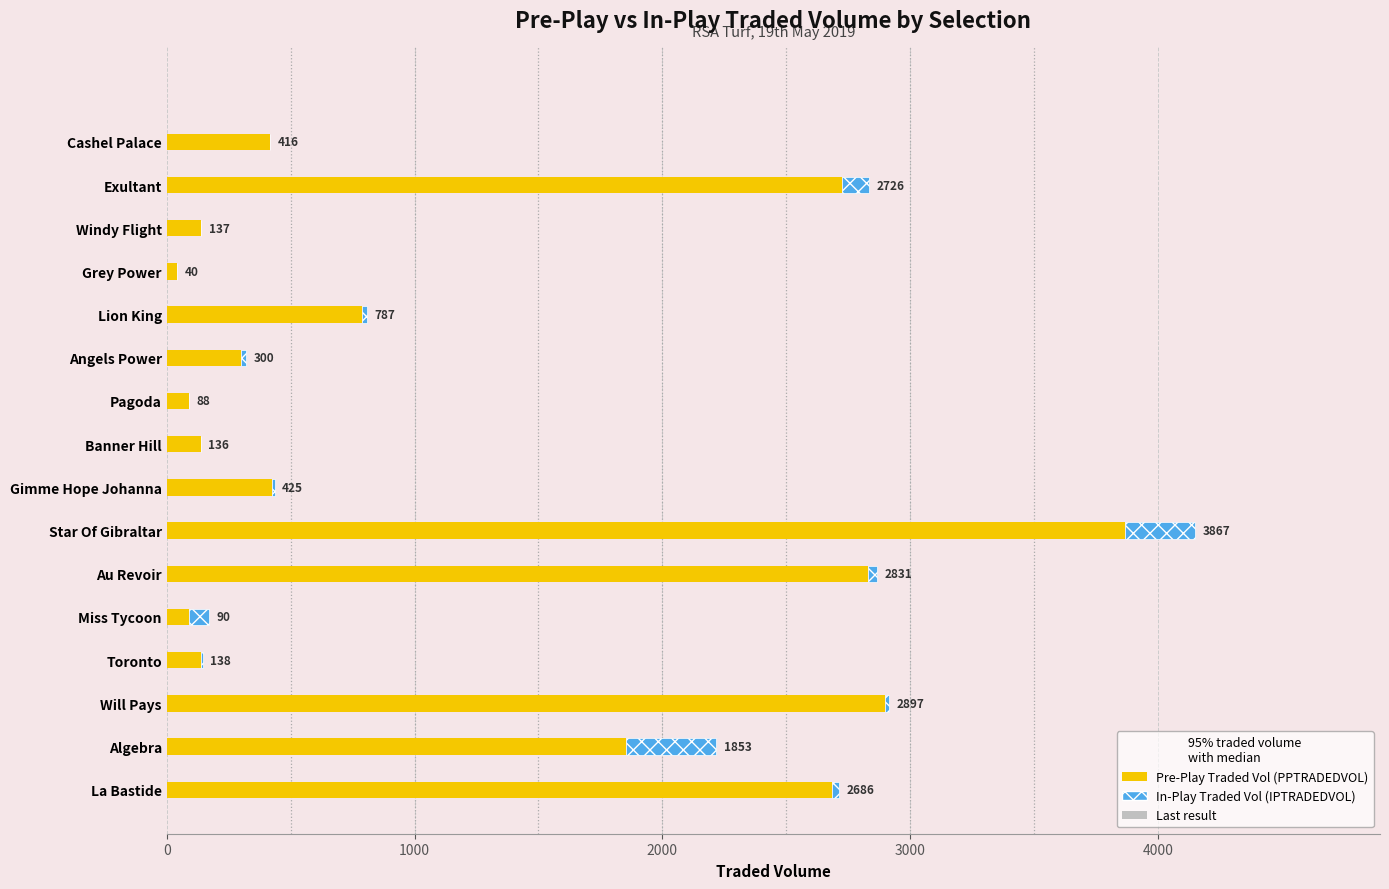

At which category is the sum across all series the highest?

Star Of Gibraltar